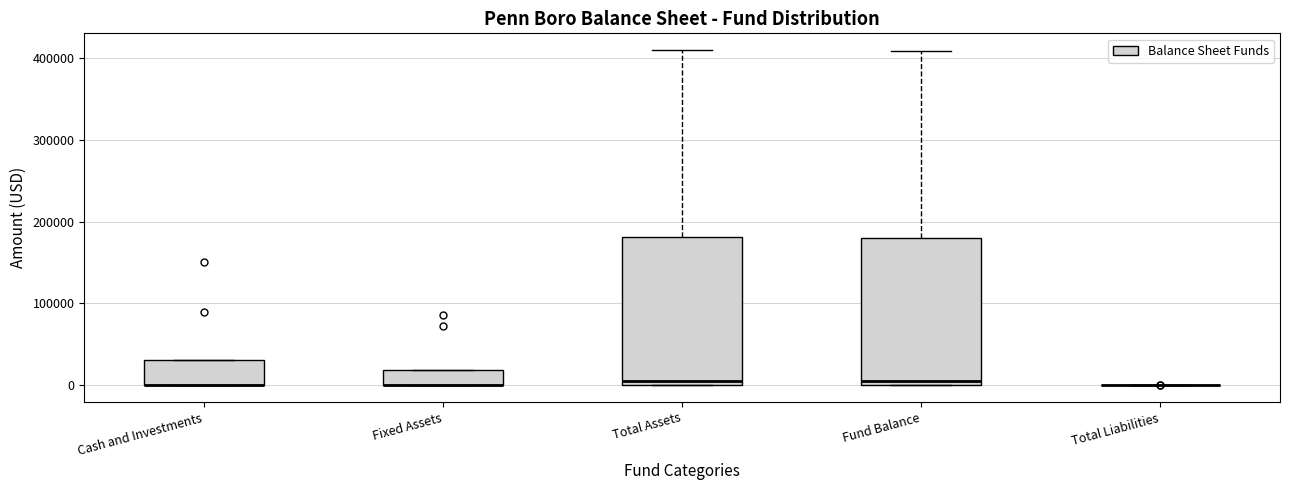

Reading left to right, transcribe this box plot: for each box, give where its median line is, the range the box spans, and where its two whiskers end, as read against the y-axis. The values are not printed on the chart, so give them approximately, as read against the axis.

Cash and Investments: median 0 (drawn on the box's lower edge), box 0 to 30000, whiskers 0 to 30000
Fixed Assets: median 0 (drawn on the box's lower edge), box 0 to 20000, whiskers 0 to 20000
Total Assets: median 10000, box 0 to 180000, whiskers 0 to 410000
Fund Balance: median 10000, box 0 to 180000, whiskers 0 to 410000
Total Liabilities: box collapsed to a line at 0, whiskers 0 to 0